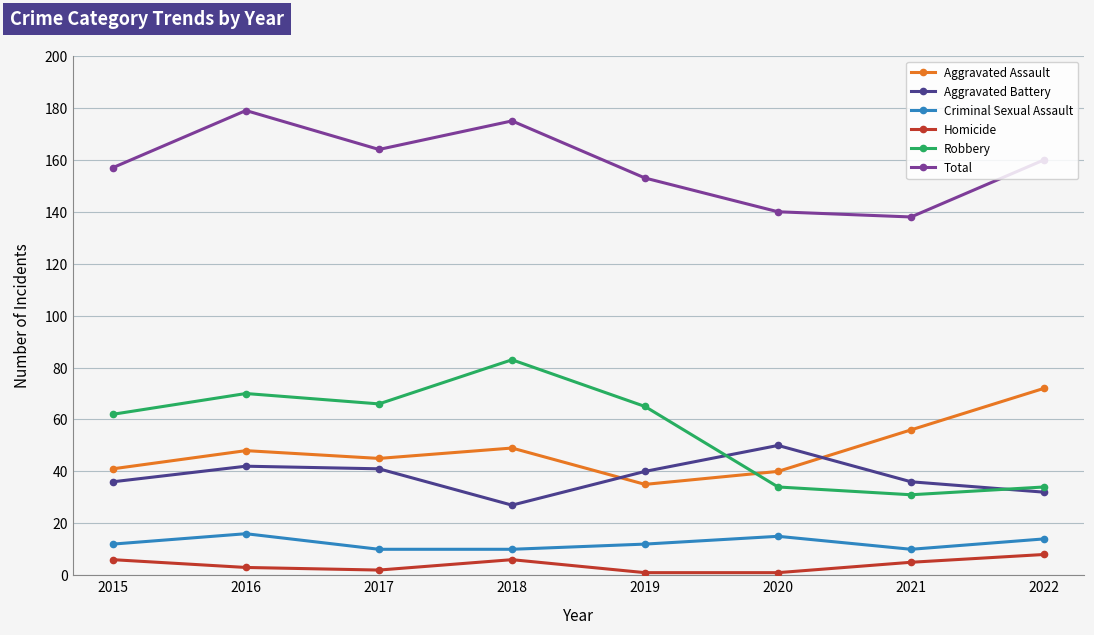

Which series changed the most between 2018 and 2022?

Robbery